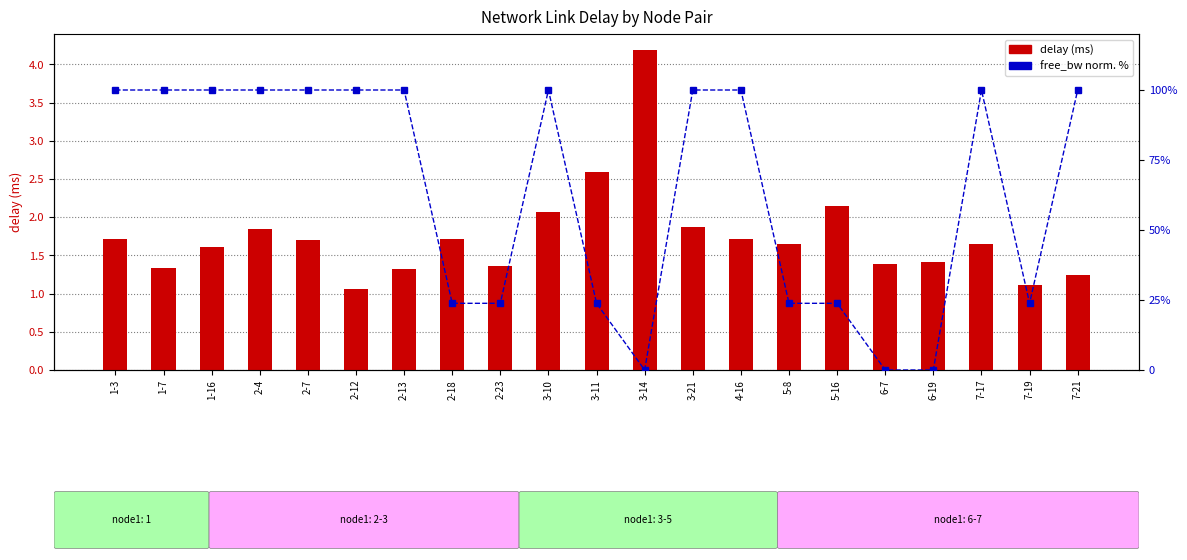

Is the value of delay (ms) at 4-16 greater than the value of free_bw (normalized %) at 4-16?

No